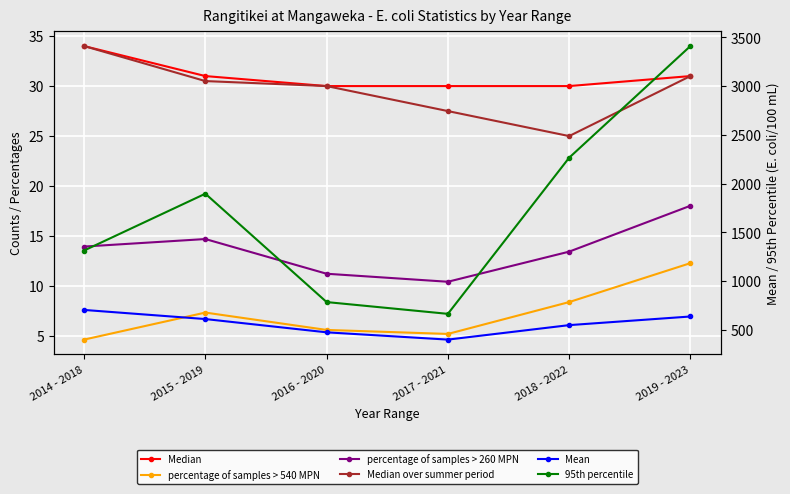

How many values in the percentage of samples > 260 MPN series are below 13?

2